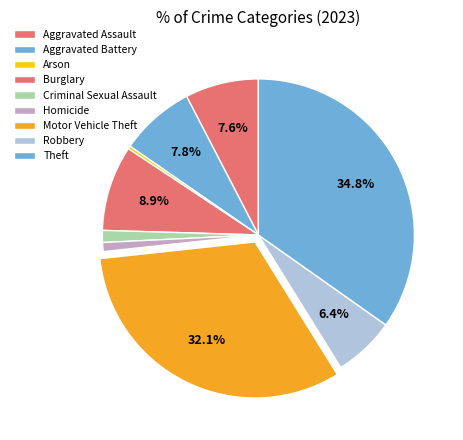

How many segments does this pie chart have?

9